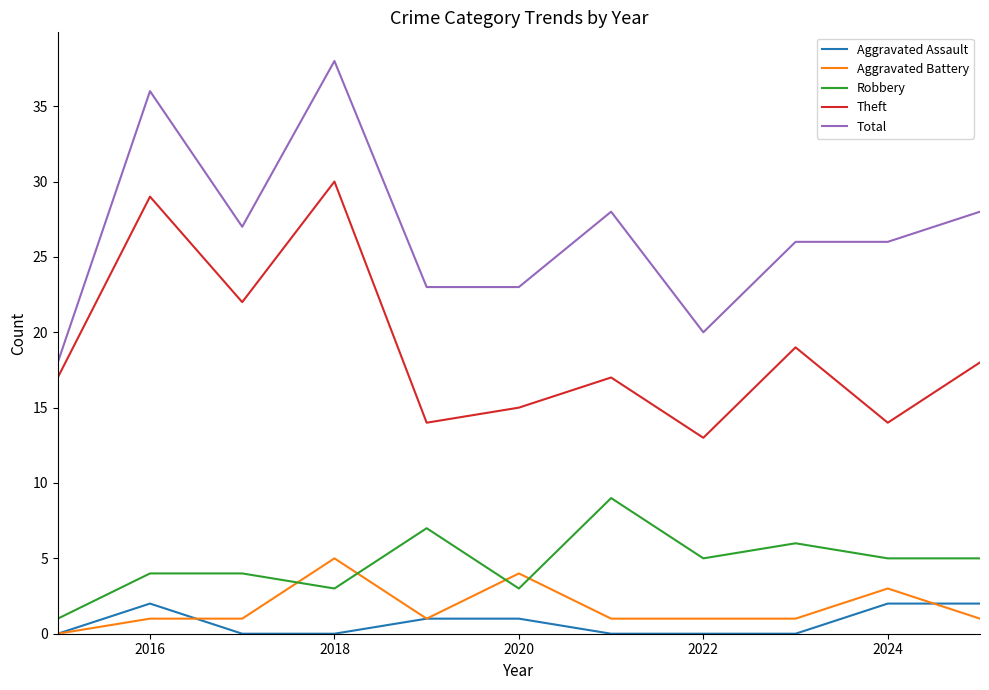

Reading right to left, list all the values displayed in this chart.

Aggravated Assault: 2	2	0	0	0	1	1	0	0	2	0
Aggravated Battery: 1	3	1	1	1	4	1	5	1	1	0
Robbery: 5	5	6	5	9	3	7	3	4	4	1
Theft: 18	14	19	13	17	15	14	30	22	29	17
Total: 28	26	26	20	28	23	23	38	27	36	18